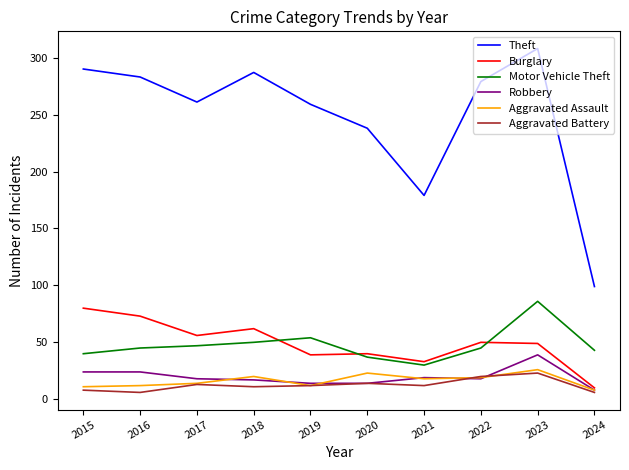

At which category is the sum across all series the highest?

2023